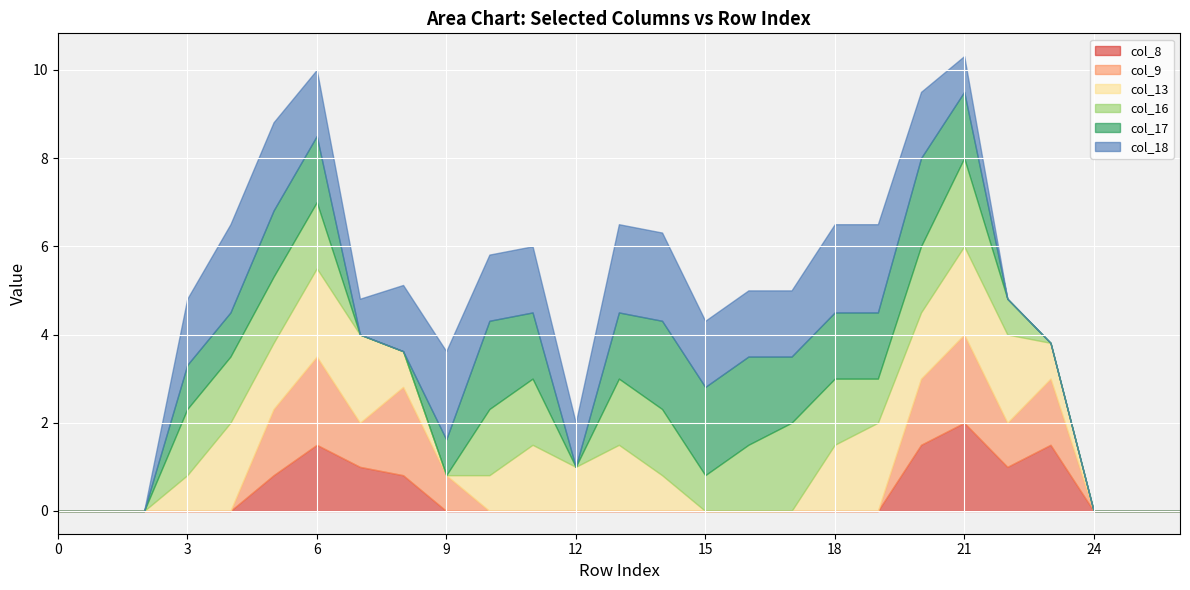

What is the value of the col_18 point at the 11th from the left?

1.5